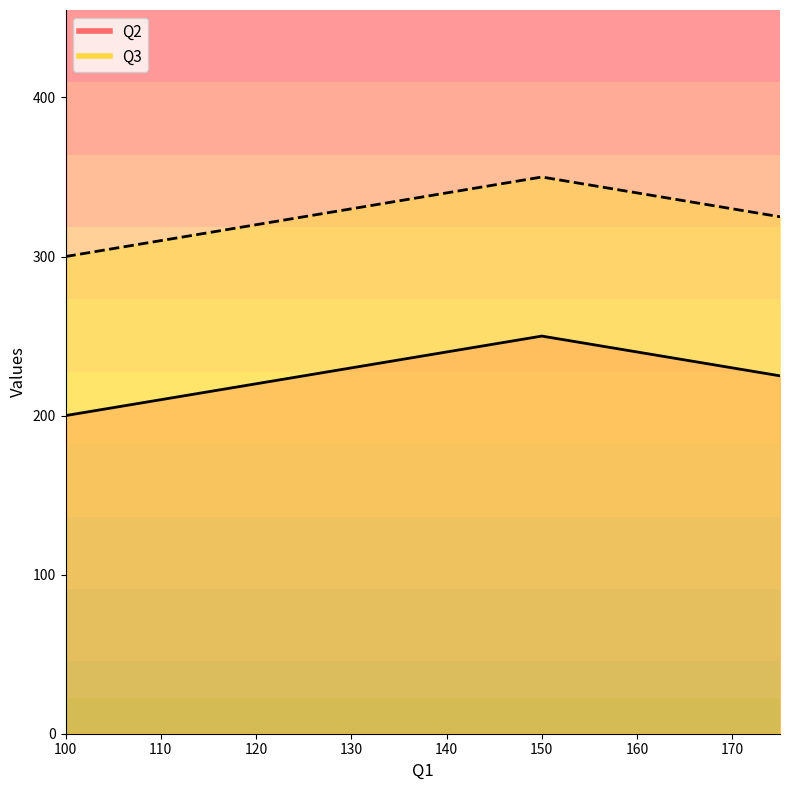

Where does the Q3 series first go above 325?

150